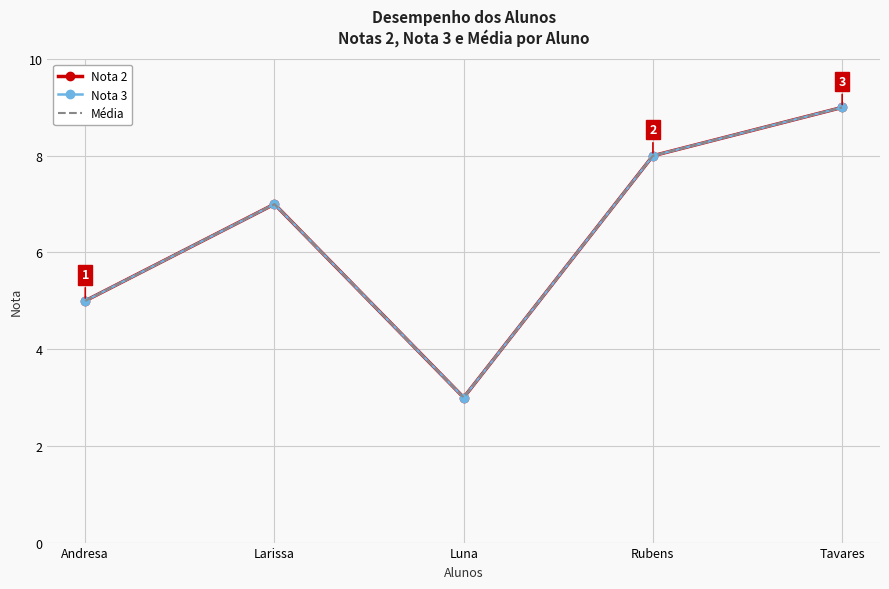

True or false: Nota 3 has a value of 8 at Rubens.

True